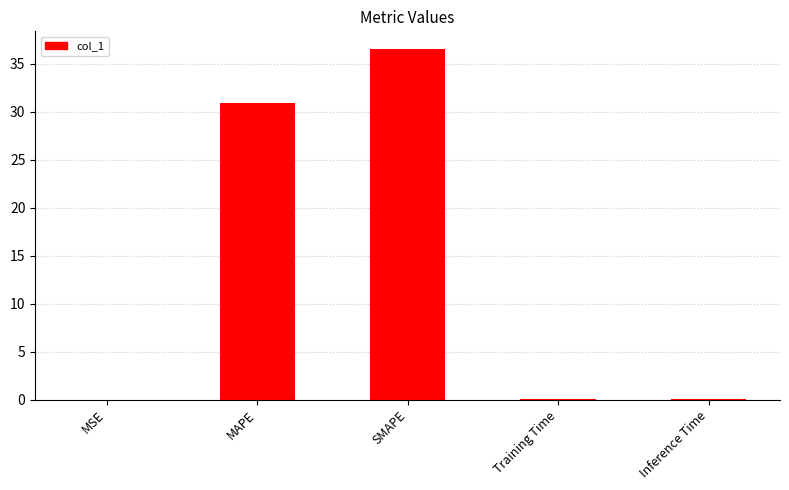

What is the sum of all values?

67.5